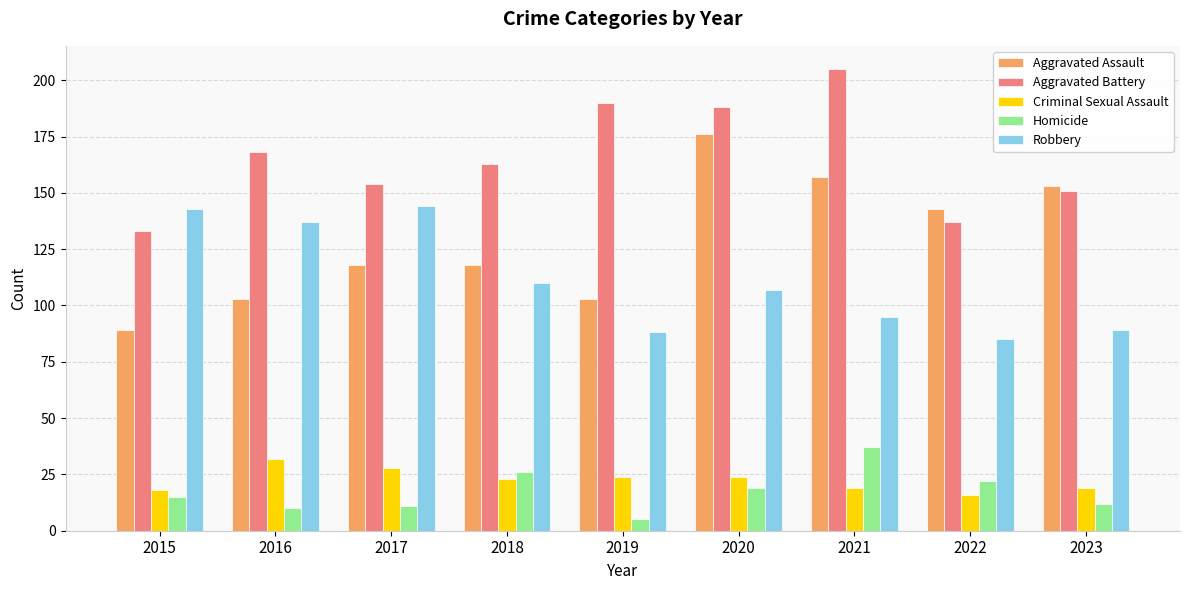

Reading left to right, list all the values displayed in this chart.

Aggravated Assault: 2015=89	2016=103	2017=118	2018=118	2019=103	2020=176	2021=157	2022=143	2023=153
Aggravated Battery: 2015=133	2016=168	2017=154	2018=163	2019=190	2020=188	2021=205	2022=137	2023=151
Criminal Sexual Assault: 2015=18	2016=32	2017=28	2018=23	2019=24	2020=24	2021=19	2022=16	2023=19
Homicide: 2015=15	2016=10	2017=11	2018=26	2019=5	2020=19	2021=37	2022=22	2023=12
Robbery: 2015=143	2016=137	2017=144	2018=110	2019=88	2020=107	2021=95	2022=85	2023=89